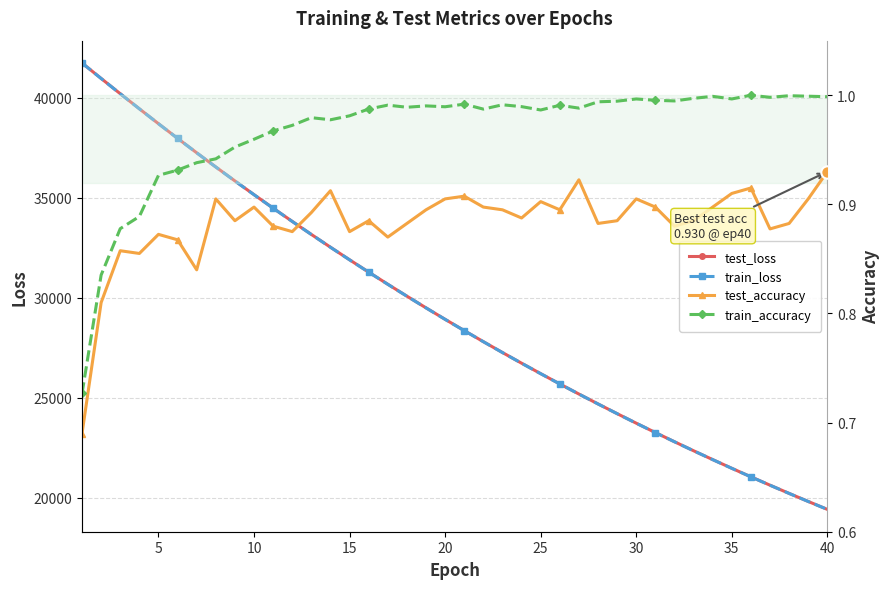

Which series has the largest total across all categories?

test_loss